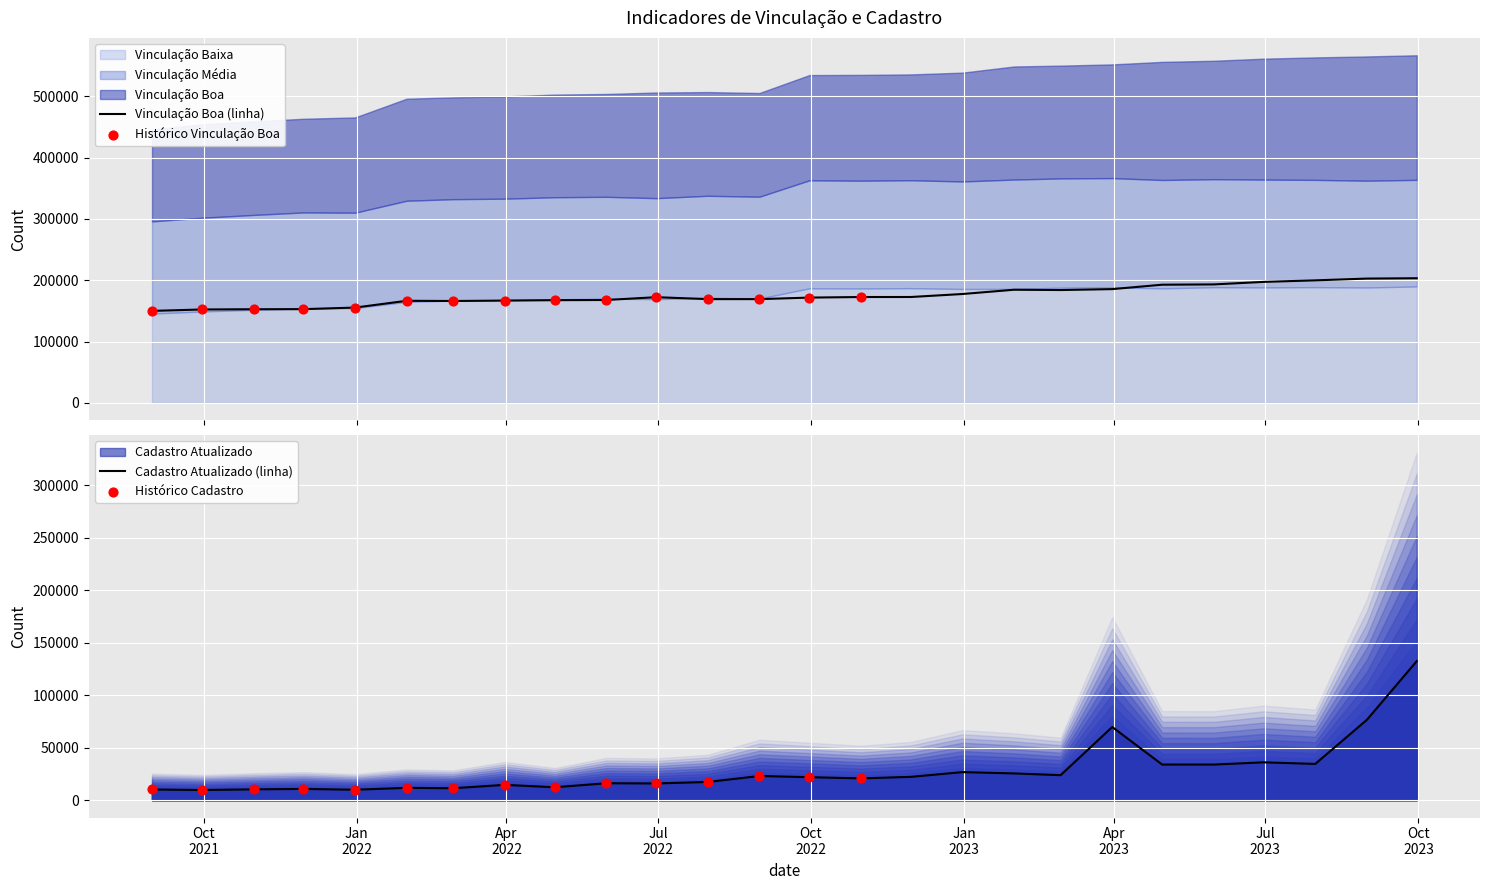

Which series contains the lowest Y value?

Cadastro Atualizado